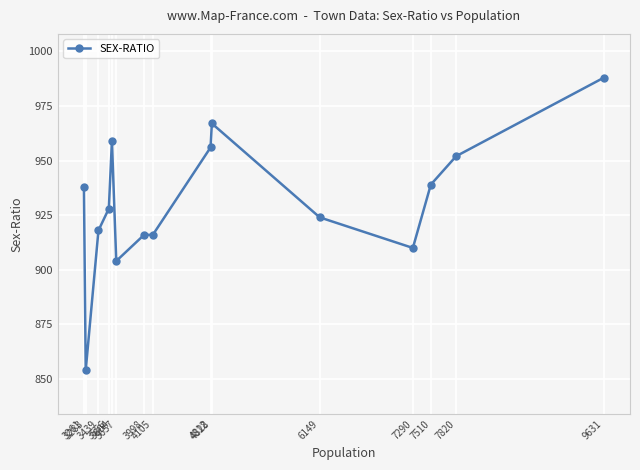

Reading right to left, what are all the values shown in this chart?

9631=988	7820=952	7510=939	7290=910	6149=924	4828=967	4812=956	4105=916	3998=916	3657=904	3604=959	3566=928	3439=918	3283=854	3261=938